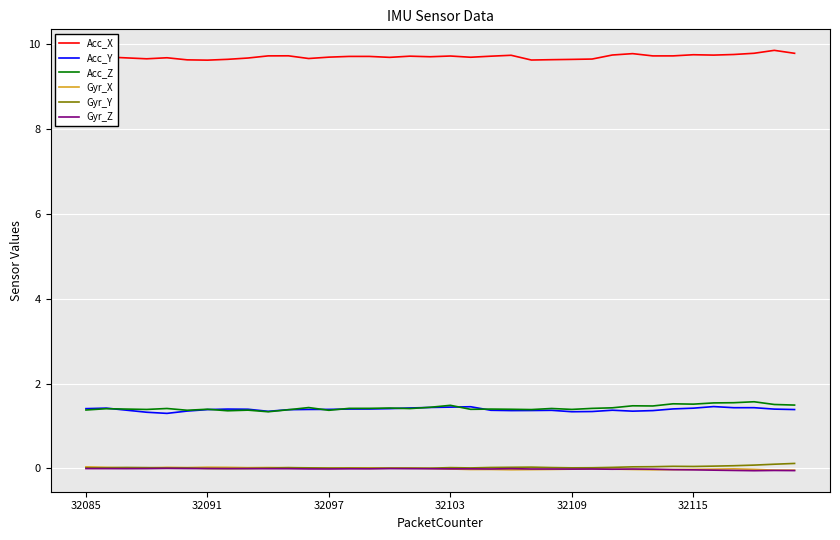

What is the maximum value for Acc_Z?

1.6